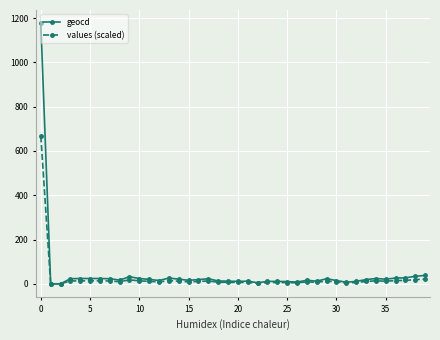

Which series has the widest spread of values?

geocd